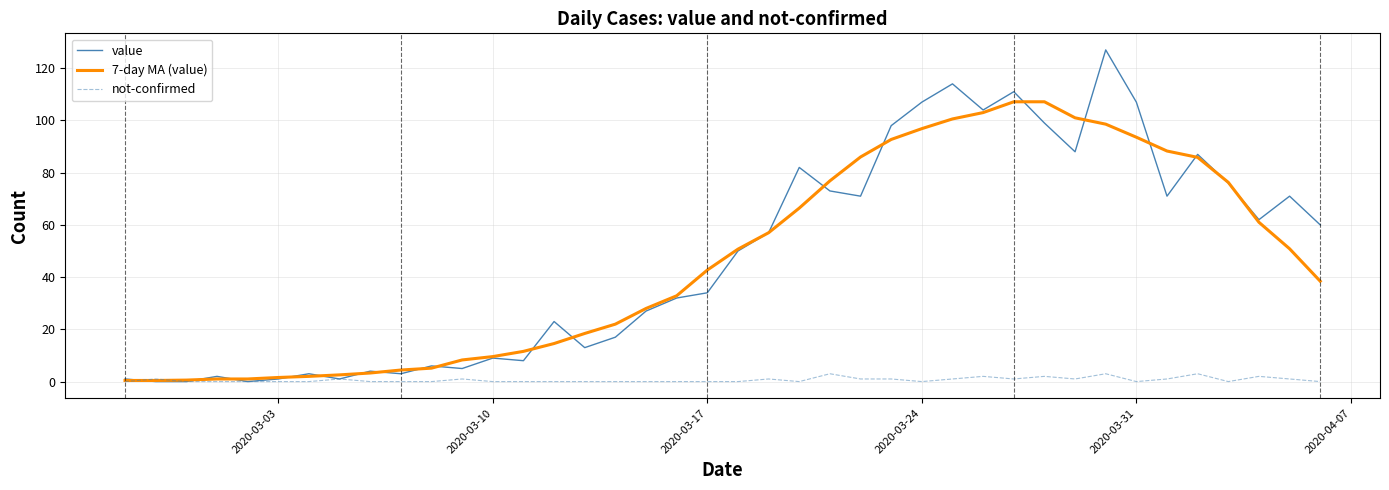

What is the sum of all 7-day MA (value) values?

1848.7